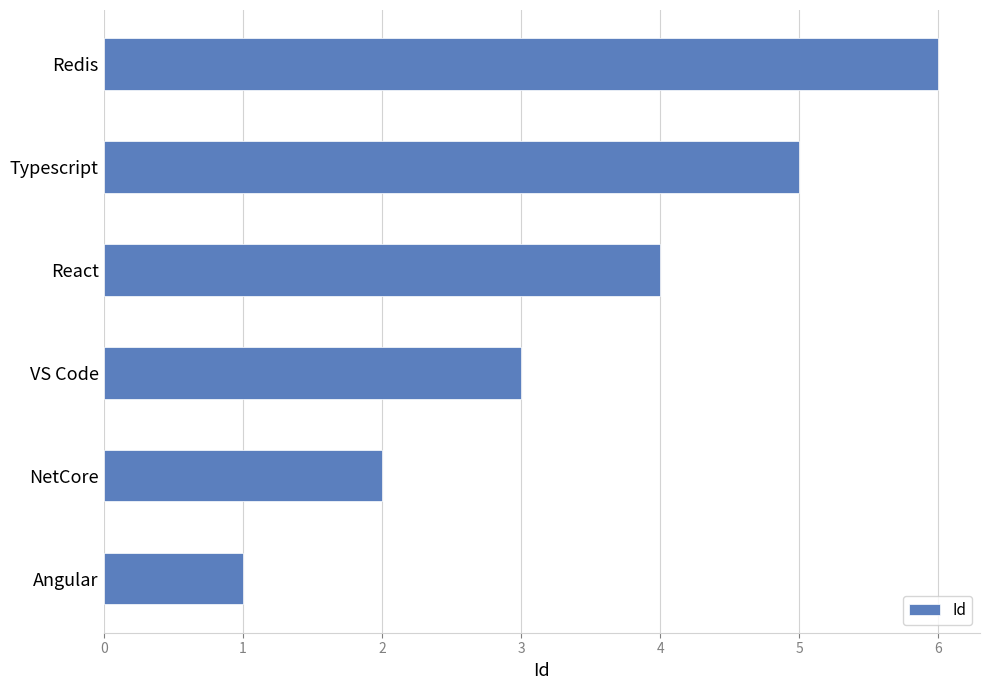

The value at NetCore is 2. True or false?

True